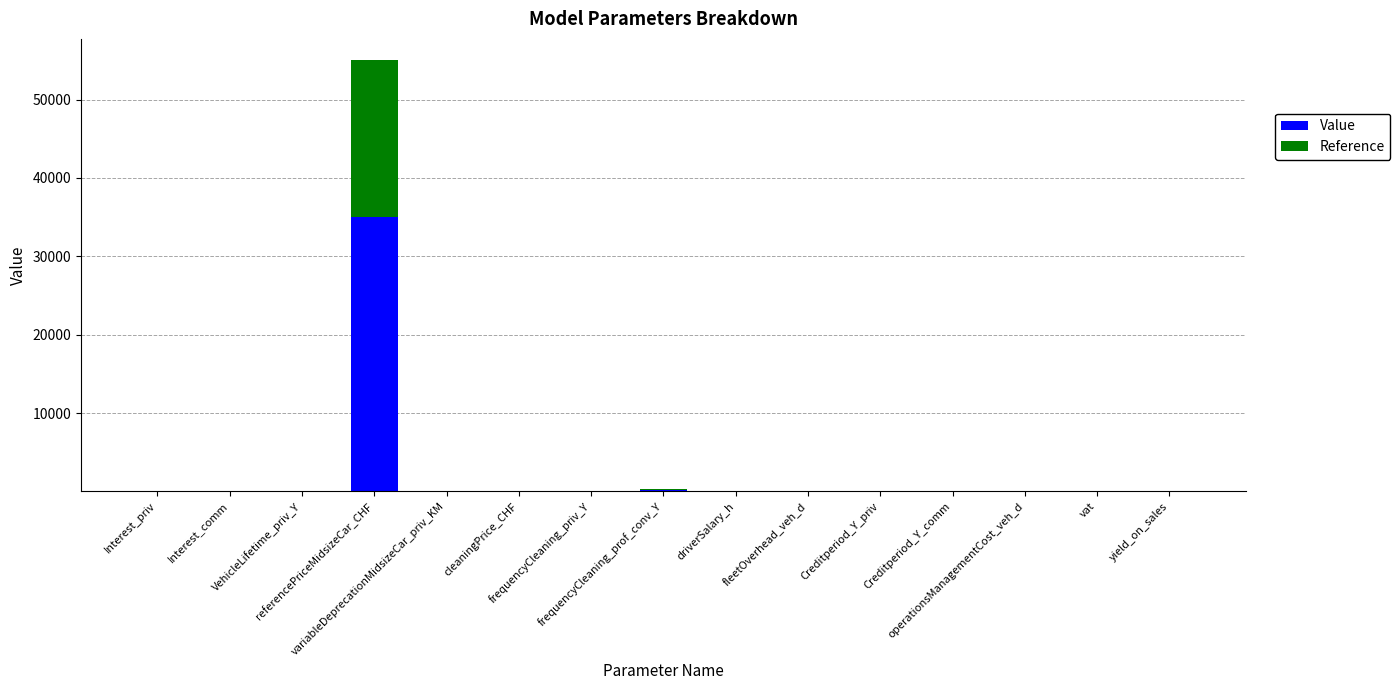

What is the sum of all Value values?

35267.8